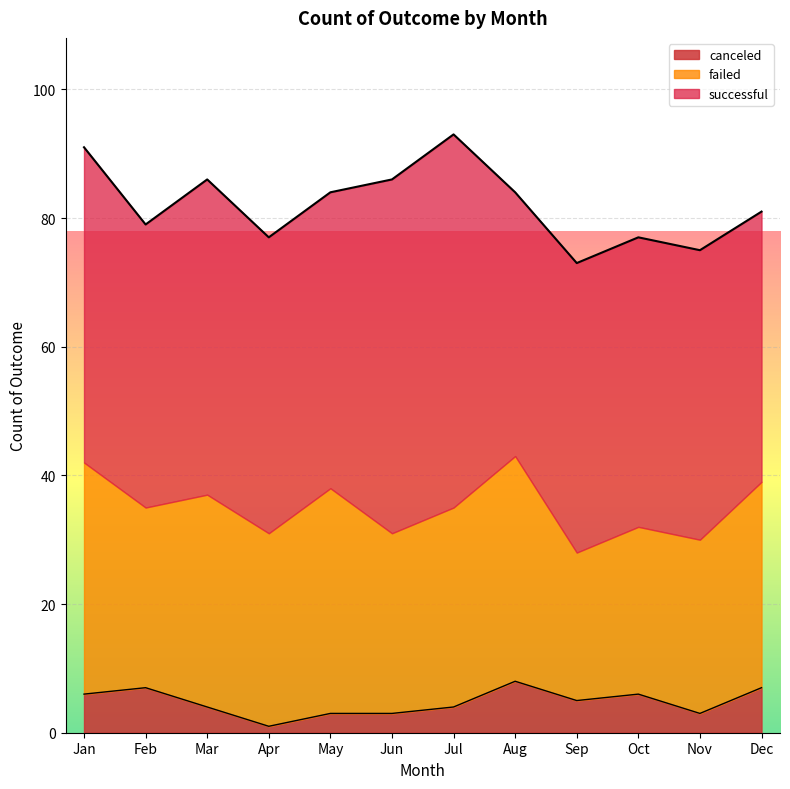

What is the approximate value of canceled at Jan?

6